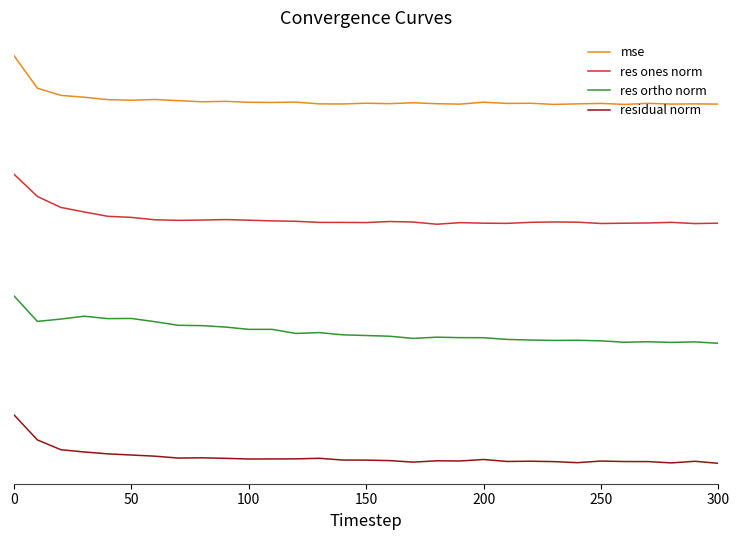

Reading left to right, what are all the values shown in this chart?

mse: 680.6	625.9	613.9	610.8	606.8	605.8	607.0	605.1	603.2	603.9	602.4	602.1	602.6	599.7	599.5	600.8	600.0	601.5	600.0	599.2	602.5	600.4	600.7	598.8	599.7	600.4	598.8	600.6	599.3	599.7	599.3
res ones norm: 482.2	444.8	426.4	418.8	411.6	409.8	405.8	404.8	405.3	406.1	405.1	403.9	403.3	401.4	401.4	401.1	402.9	402.0	398.3	401.0	400.1	399.8	401.5	402.1	401.8	399.6	400.0	400.4	401.4	399.4	400.1
res ortho norm: 278.7	235.8	239.7	244.4	240.4	240.7	235.3	229.3	228.7	226.3	222.4	222.4	215.6	217.0	213.3	212.1	210.9	207.3	209.4	208.6	208.5	205.6	204.6	203.9	204.2	203.2	200.9	201.7	200.6	201.5	199.2
residual norm: 79.6	37.5	21.1	17.3	14.2	12.2	10.3	7.1	7.5	6.7	5.5	5.7	5.8	6.8	3.8	3.7	2.9	0.3	2.5	2.3	4.7	1.4	1.9	1.2	-0.6	2.1	1.3	1.2	-1.0	1.8	-1.7